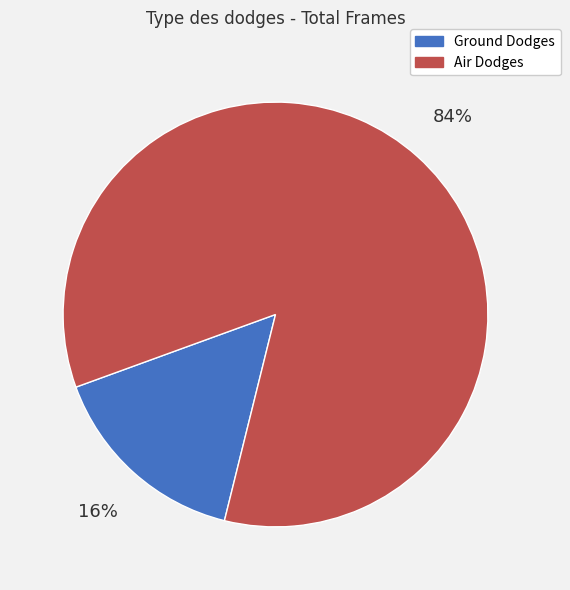

To the nearest percent, what is the average slice percentage?

50%